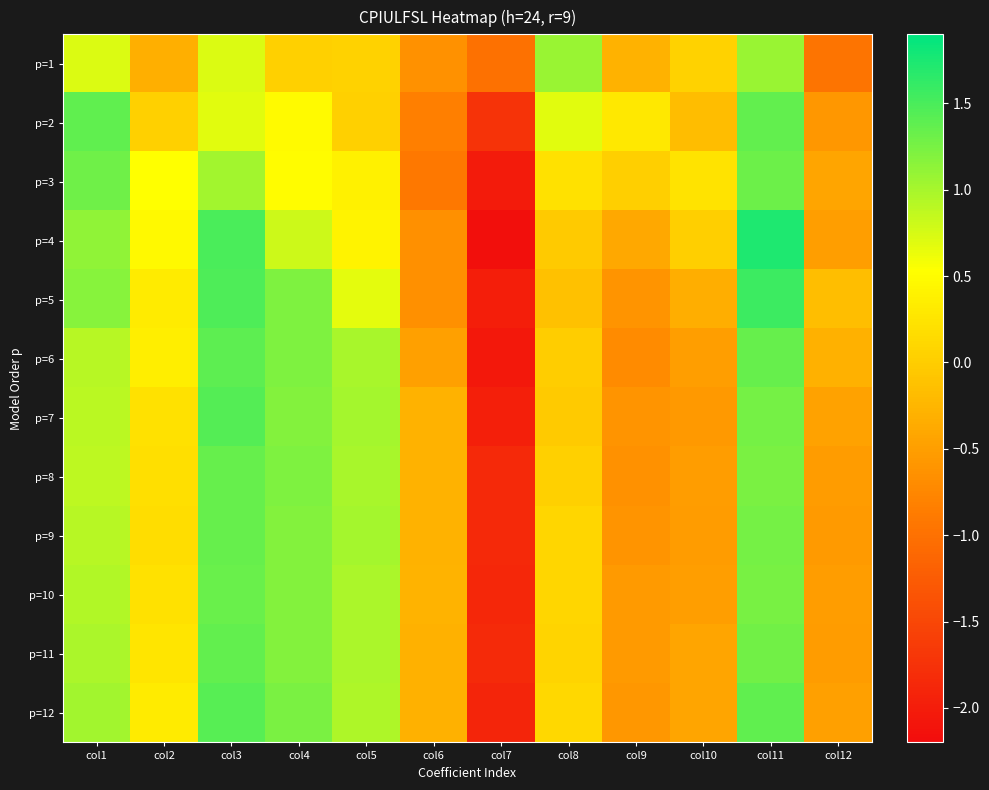

Between col7 and col4, which is larger?

col4